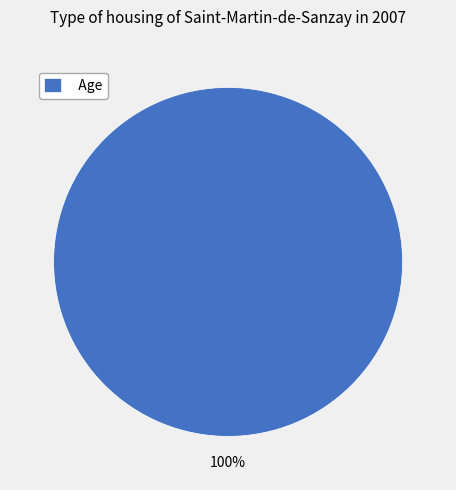

To the nearest percent, what portion does Age represent?

100%